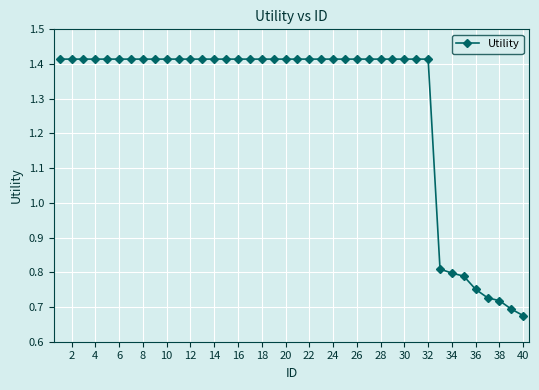

Count the values in the range 1 to 2.

32